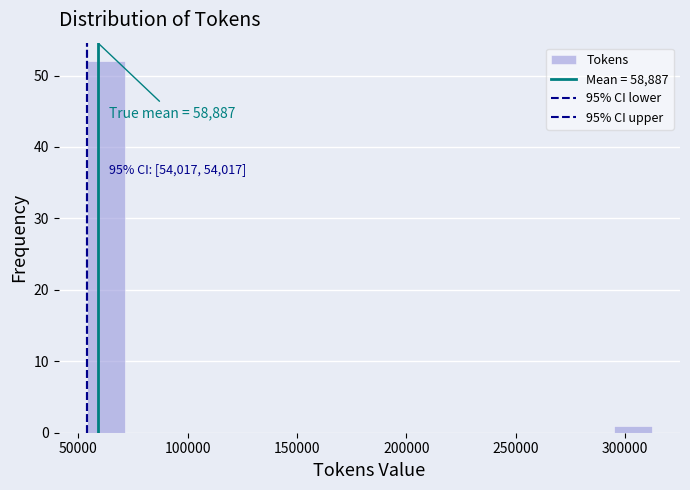

Read against the x-axis, roughly where is the centre of the tallest bar?

65000